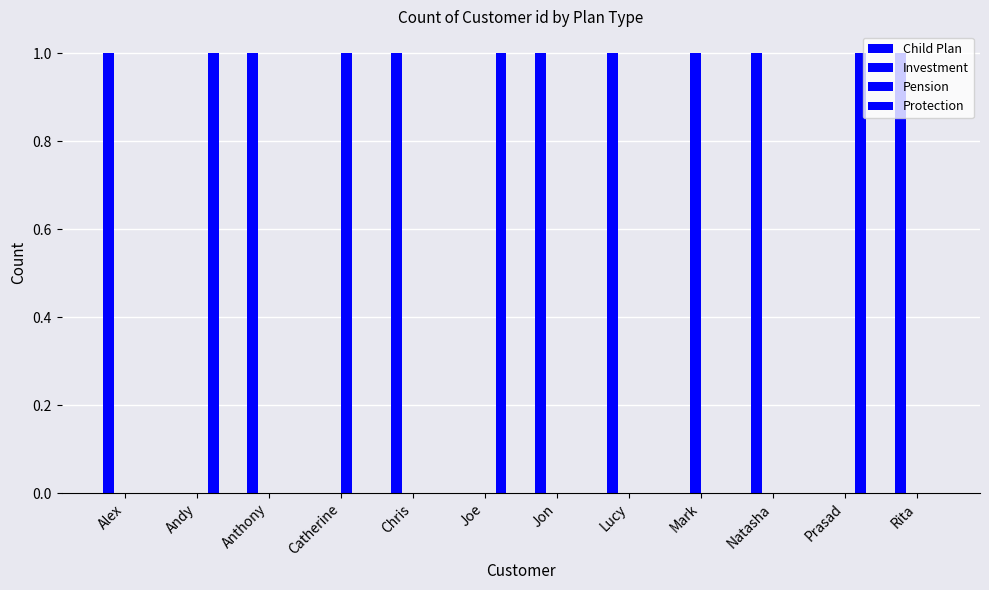

Reading left to right, what are all the values shown in this chart?

Child Plan: Alex=1	Andy=0	Anthony=1	Catherine=0	Chris=1	Joe=0	Jon=1	Lucy=1	Mark=0	Natasha=1	Prasad=0	Rita=1
Investment: Alex=0	Andy=0	Anthony=0	Catherine=0	Chris=0	Joe=0	Jon=0	Lucy=0	Mark=1	Natasha=0	Prasad=0	Rita=0
Pension: Alex=0	Andy=0	Anthony=0	Catherine=1	Chris=0	Joe=0	Jon=0	Lucy=0	Mark=0	Natasha=0	Prasad=0	Rita=0
Protection: Alex=0	Andy=1	Anthony=0	Catherine=0	Chris=0	Joe=1	Jon=0	Lucy=0	Mark=0	Natasha=0	Prasad=1	Rita=0